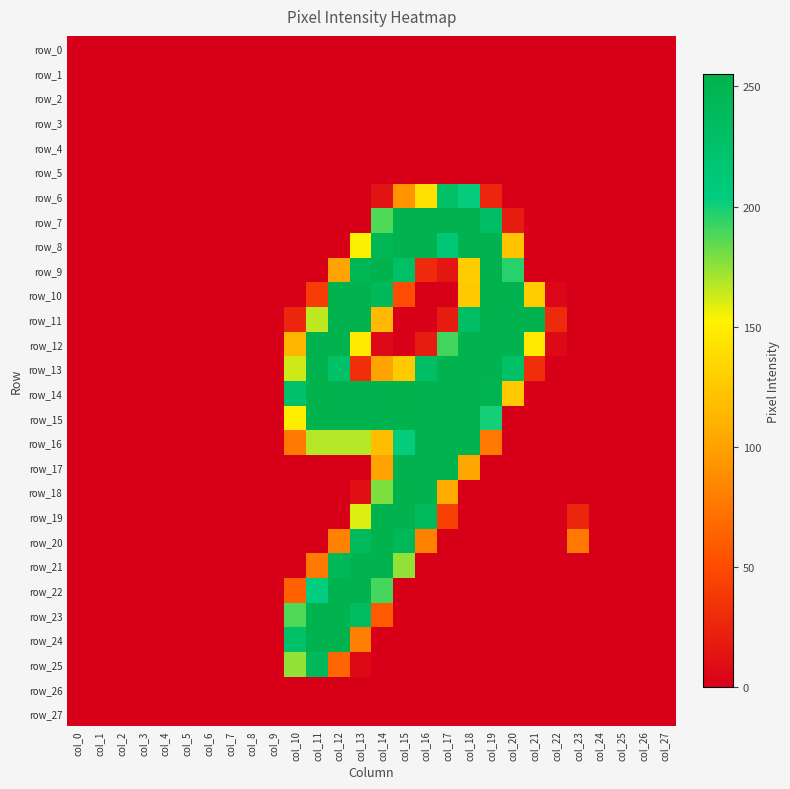

What is the difference between the highest and lowest values at col_18?

253